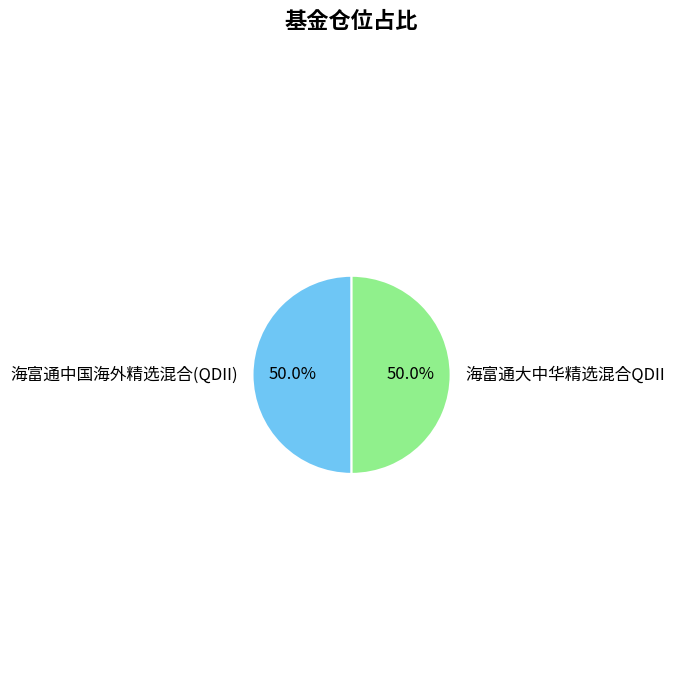

Approximately how many times larger is the value at 海富通中国海外精选混合(QDII) compared to 海富通大中华精选混合QDII?

1.0